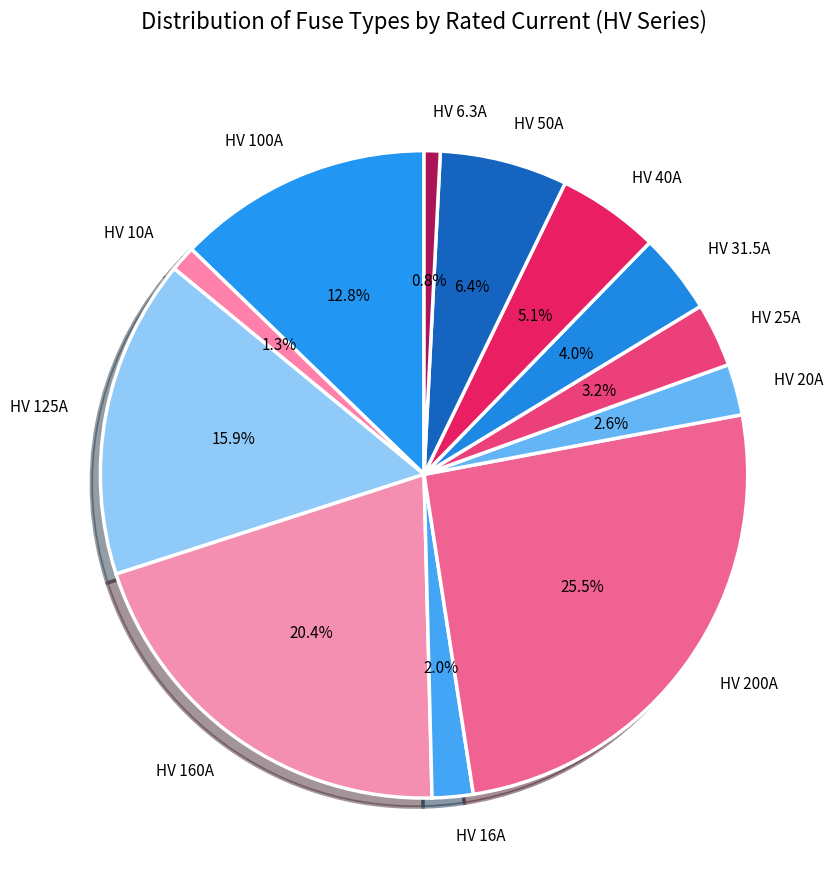

Is there any slice that represents more than half of the pie?

No